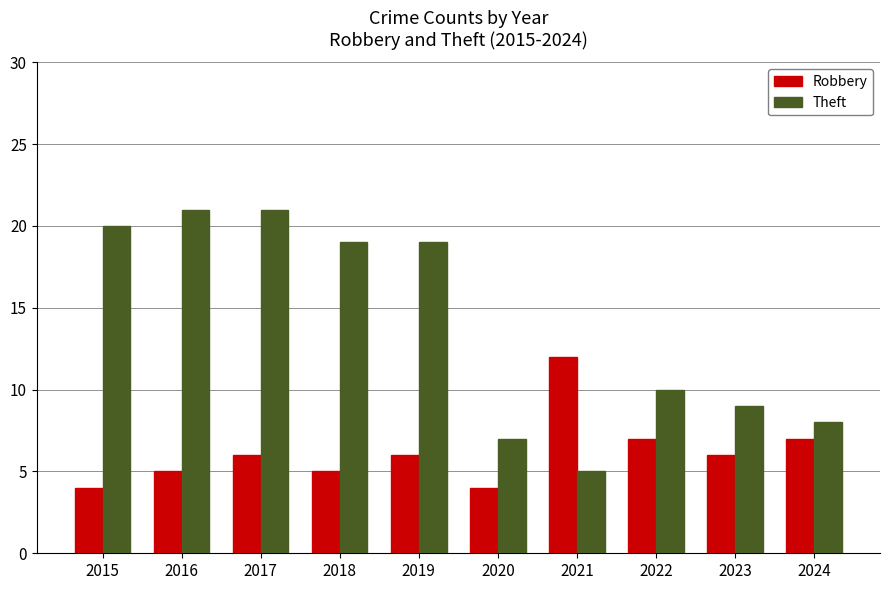

Does the chart contain any negative values?

No